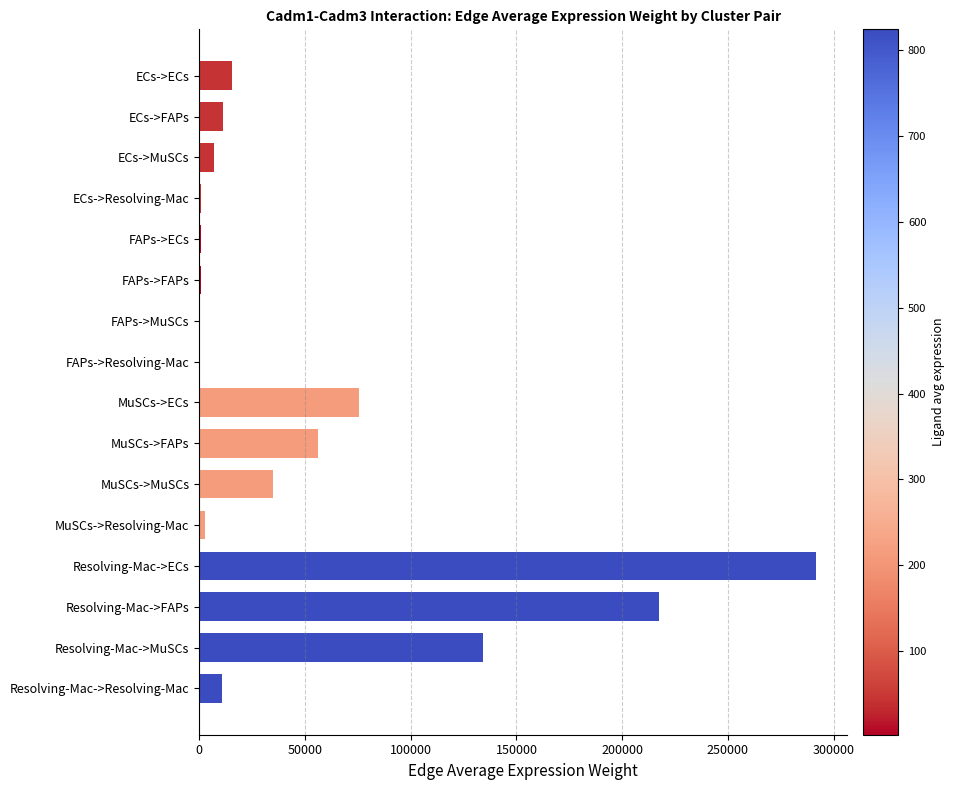

What is the sum of all values?

859284.9